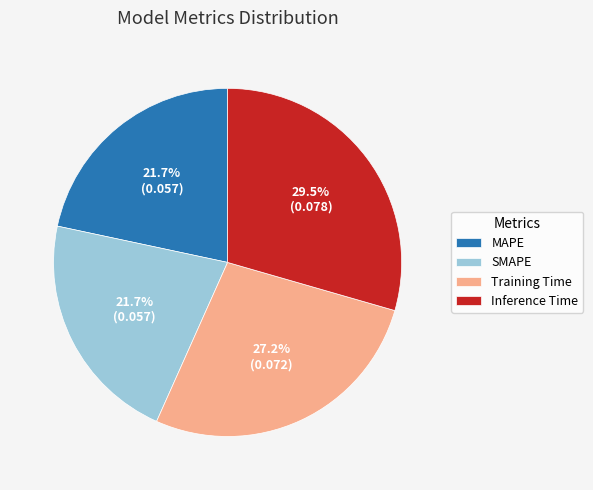

To the nearest percent, what portion does Training Time represent?

27%